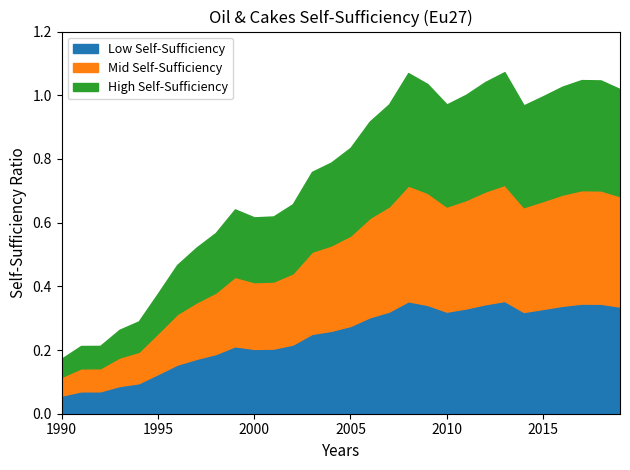

Where is the data nearest to the value 0?

1990